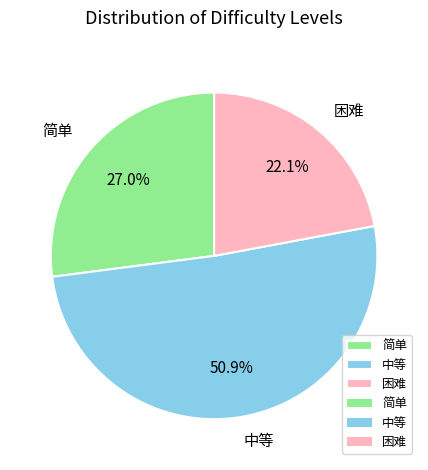

What is the ratio of the value at 简单 to the value at 中等?

0.5